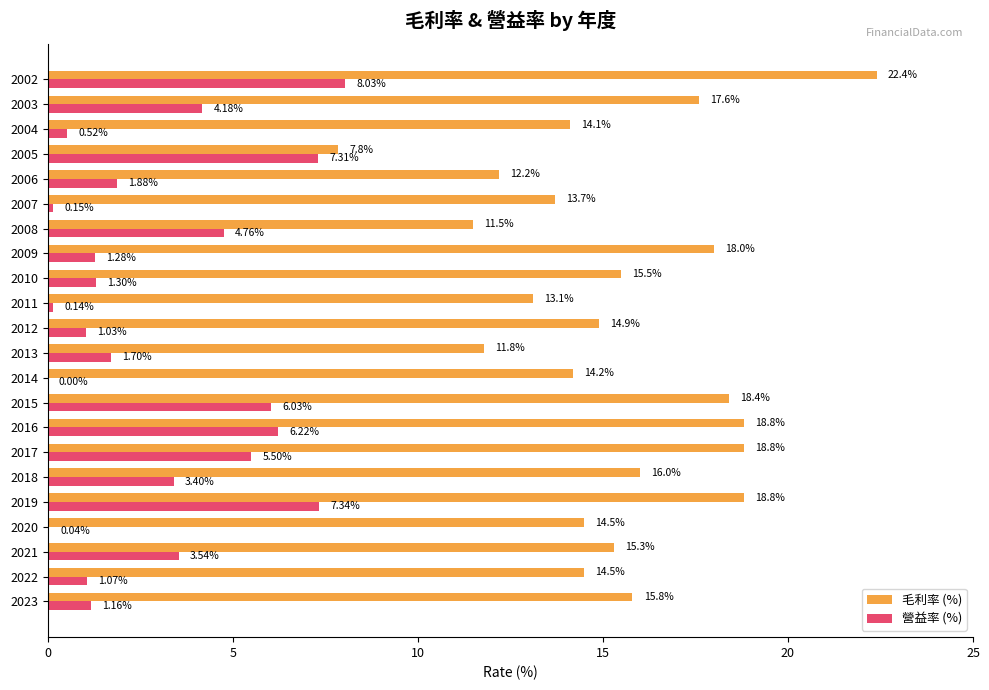

Which series has the largest range (max minus min)?

毛利率 (%)